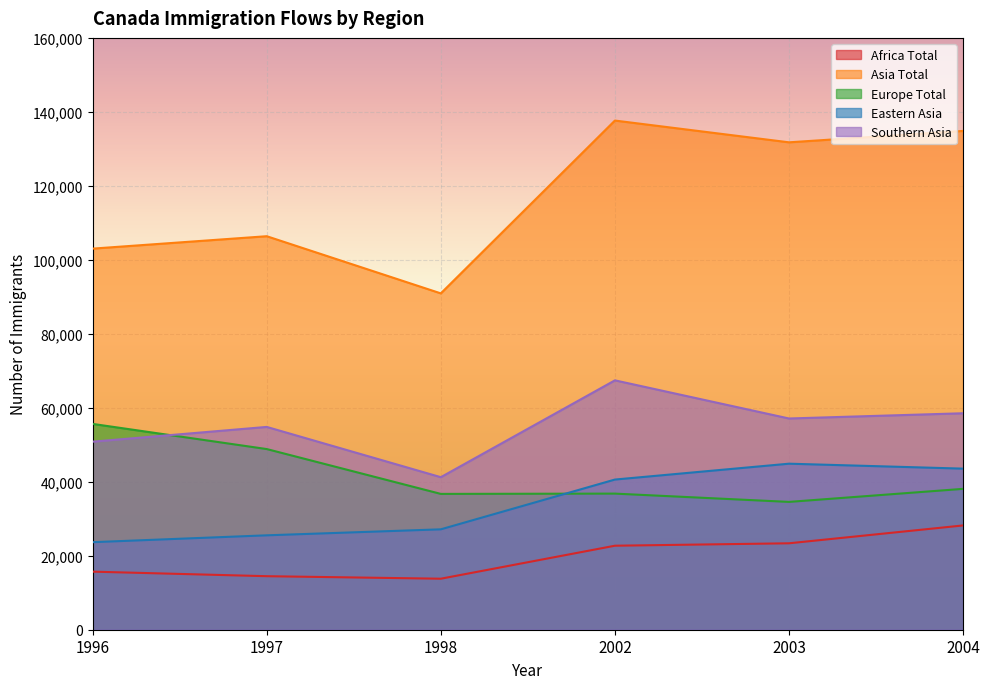

Reading left to right, extract all data points from this chart.

Africa Total: 15700	14471	13791	22710	23366	28192
Asia Total: 103030	106383	90929	137653	131769	134850
Europe Total: 55642	48841	36719	36798	34556	38082
Eastern Asia: 23667	25521	27142	40598	44886	43550
Southern Asia: 50843	54828	41239	67420	57106	58521